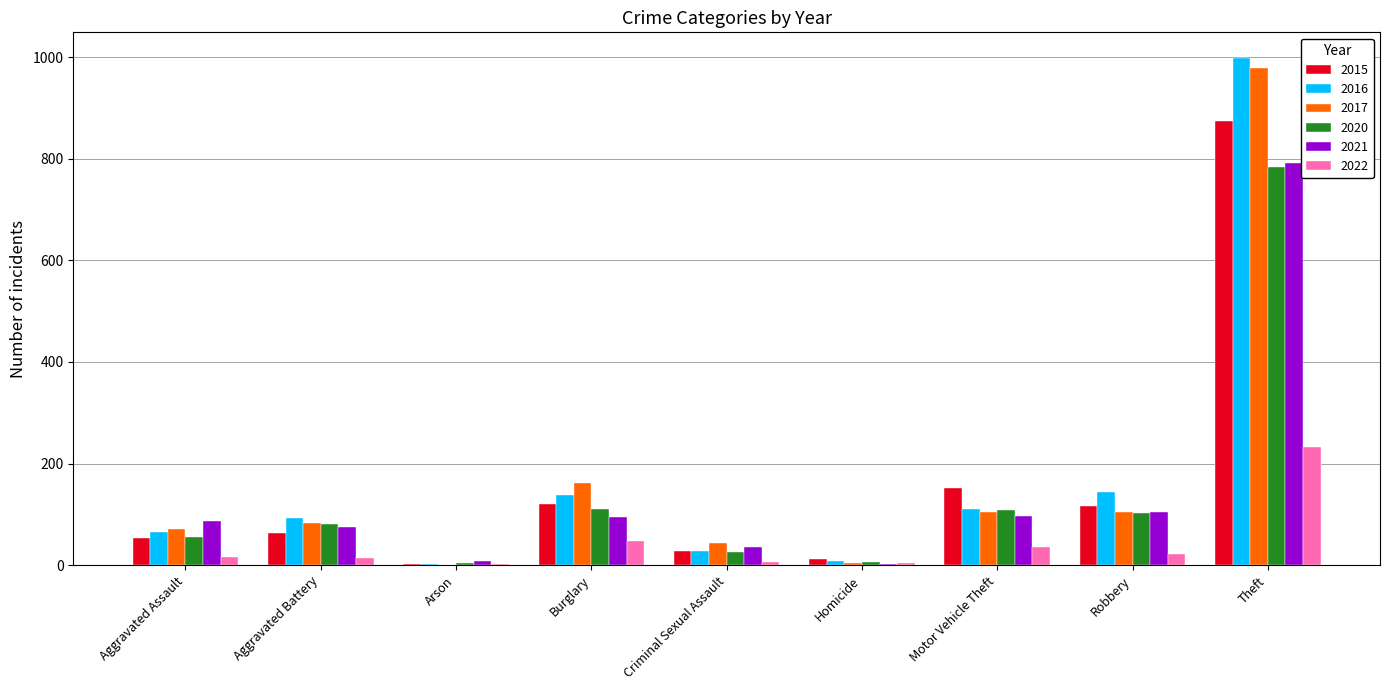

What is the maximum value shown in the chart?

999